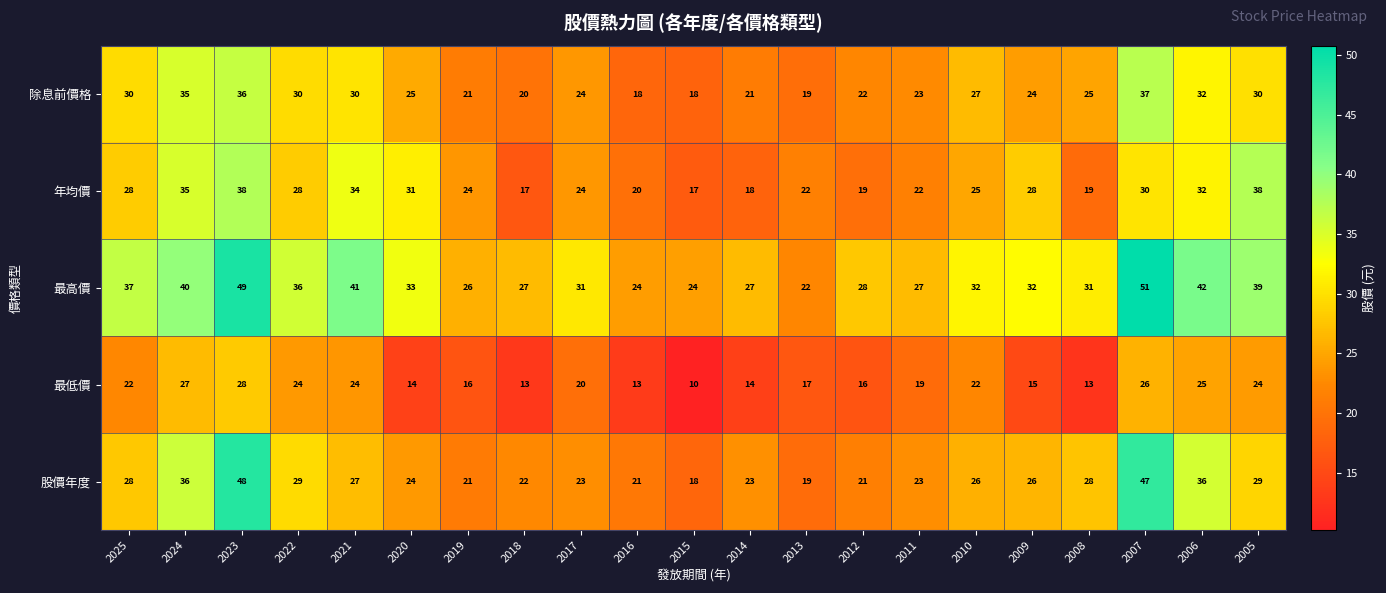

True or false: 除息前價格 has a value of 21 at 2014.

True